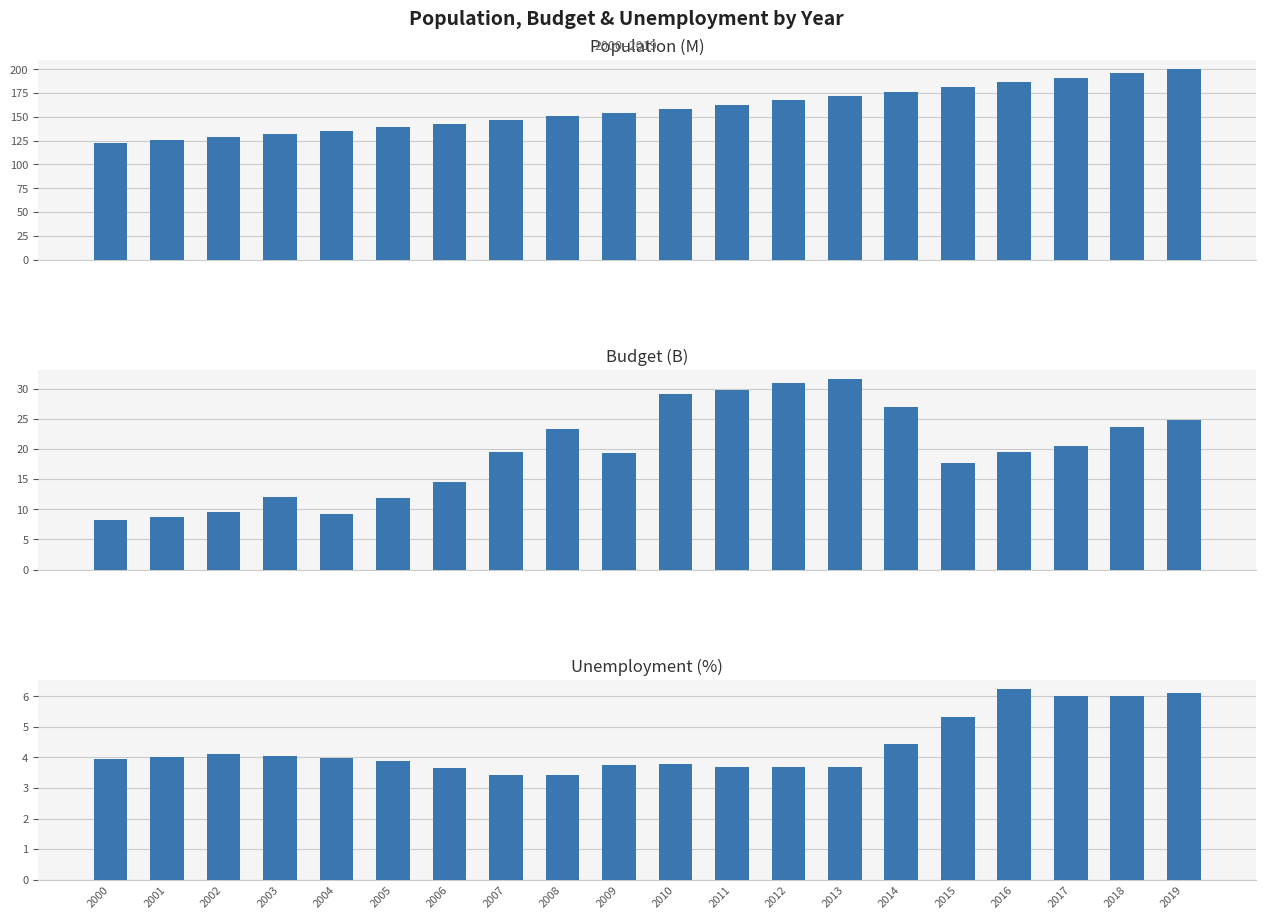

How many unemployment values are between 3 and 5?

15